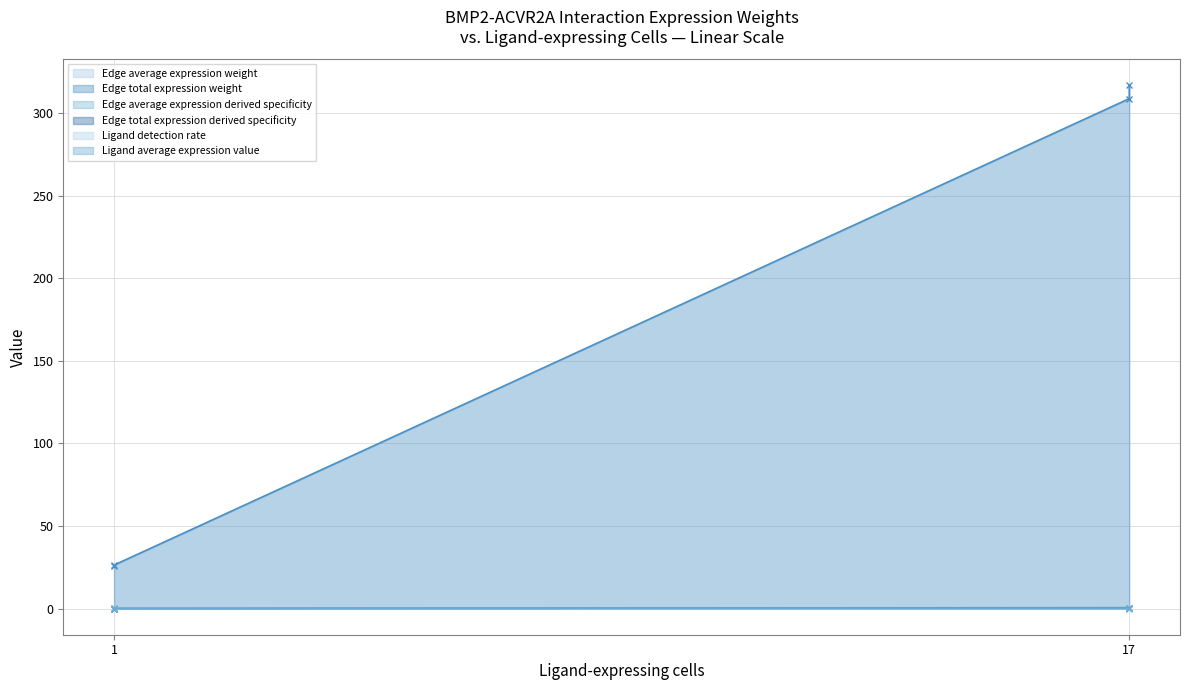

Which series has the largest range (max minus min)?

Edge total expression weight